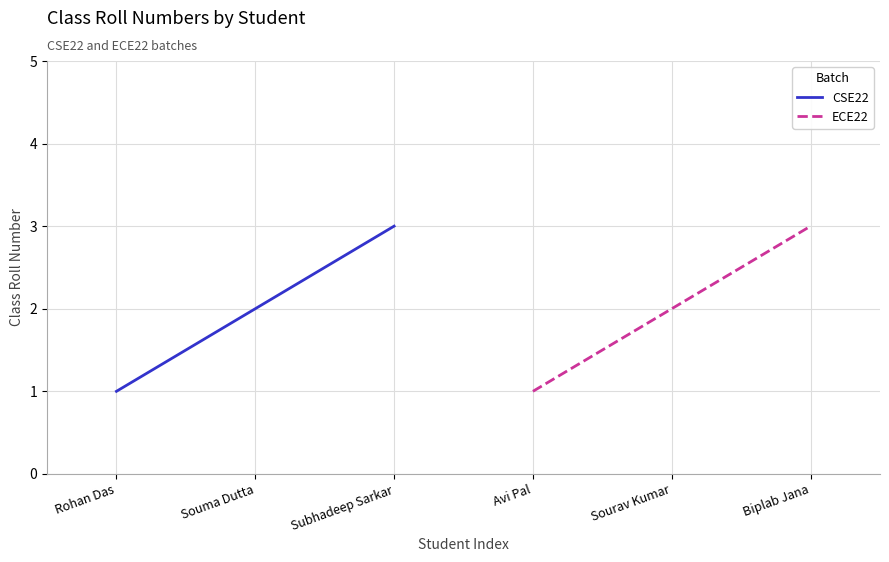

The value of ECE22 at Sourav Kumar is 1. True or false?

False